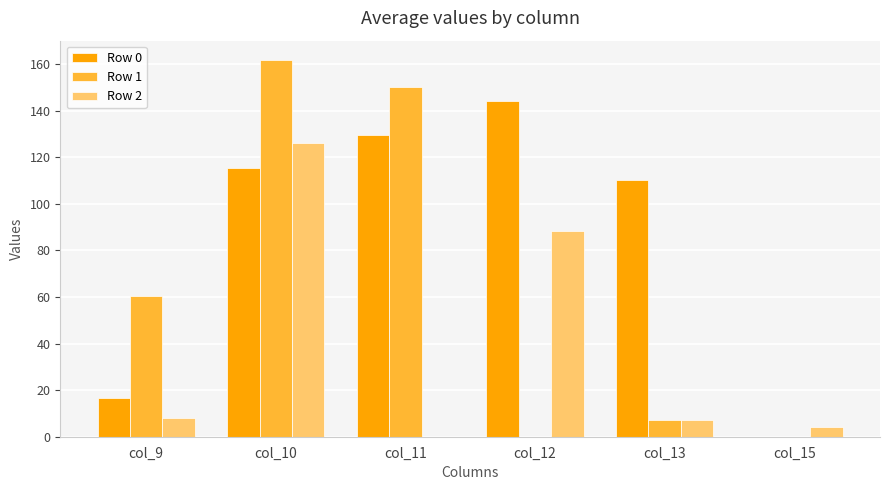

What is the greatest value displayed?

162.0